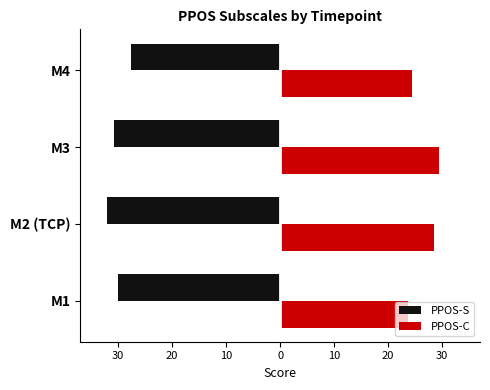

How many groups of bars are there?

4